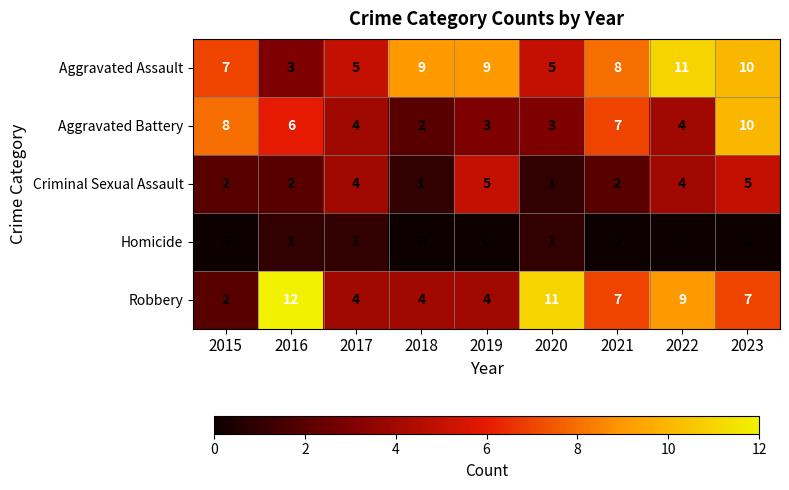

At which category is the sum across all series the highest?

2023